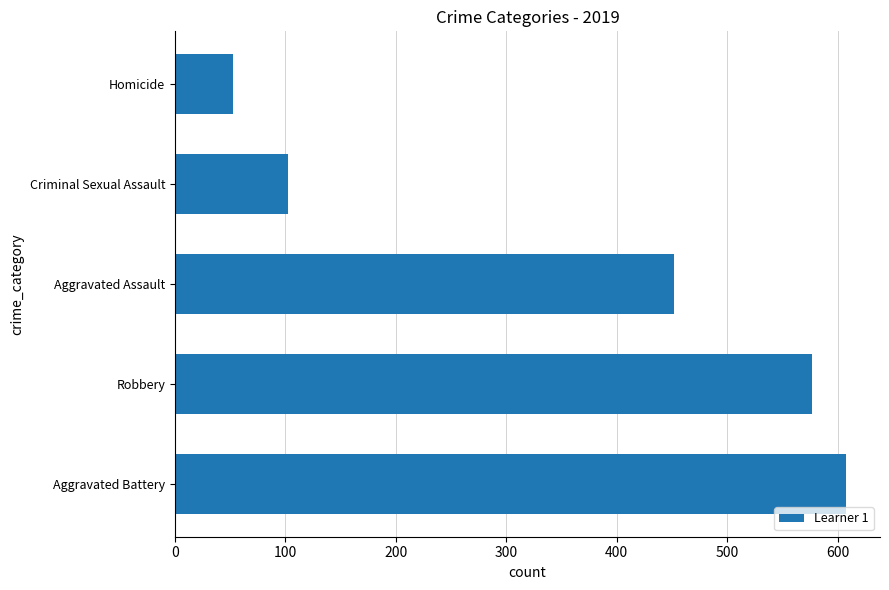

List the labels in order of value, smallest first.

Homicide, Criminal Sexual Assault, Aggravated Assault, Robbery, Aggravated Battery